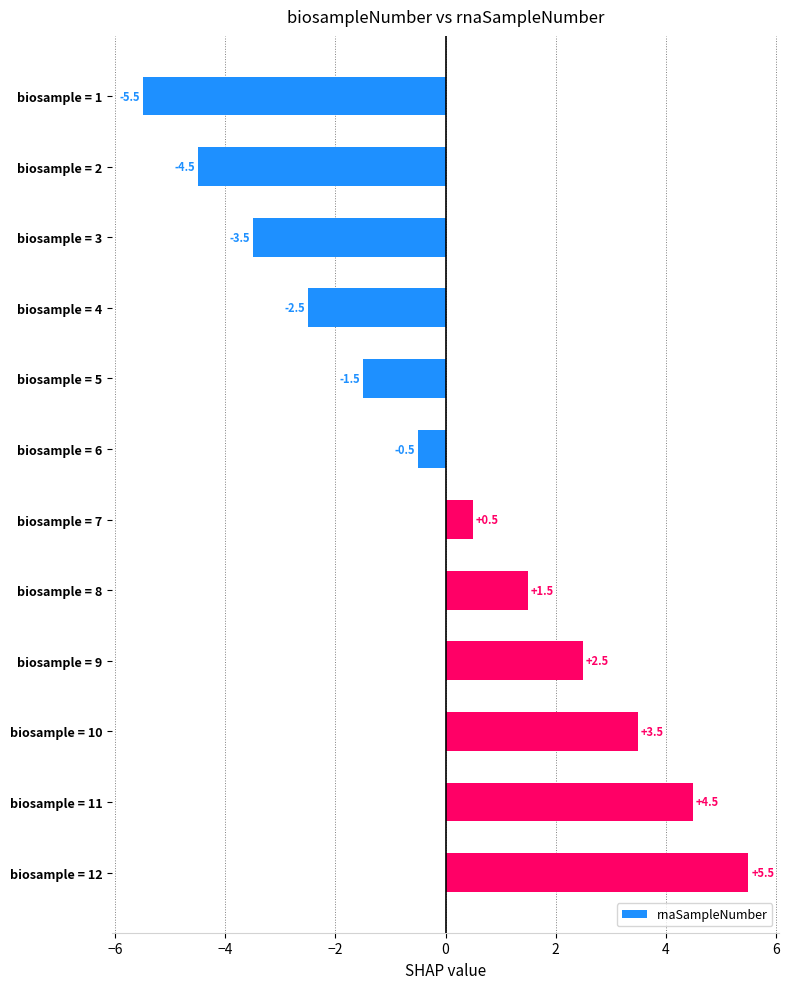

Does the chart contain any negative values?

Yes